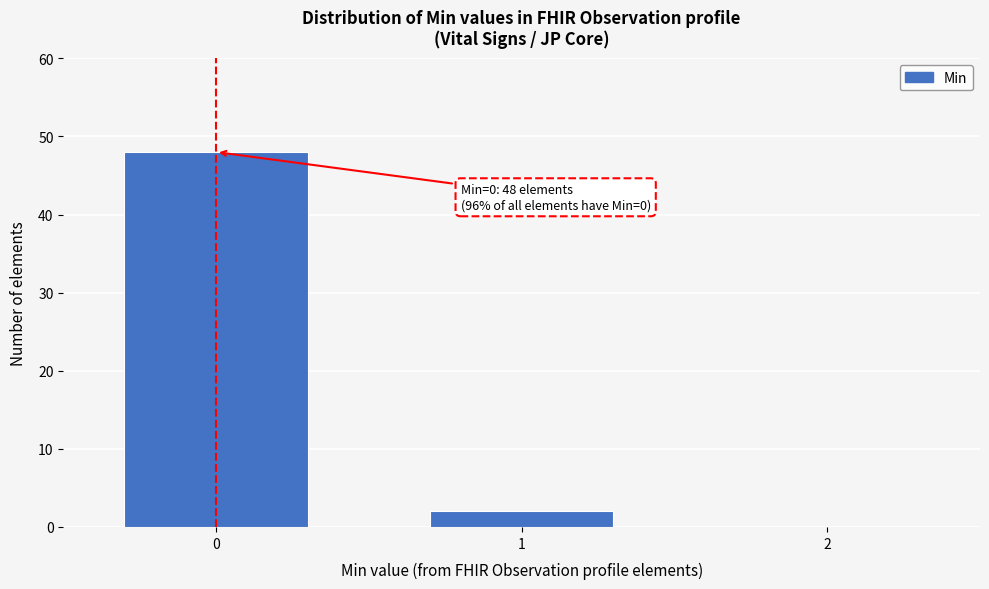

Reading right to left, extract all data points from this chart.

2=0	1=2	0=48